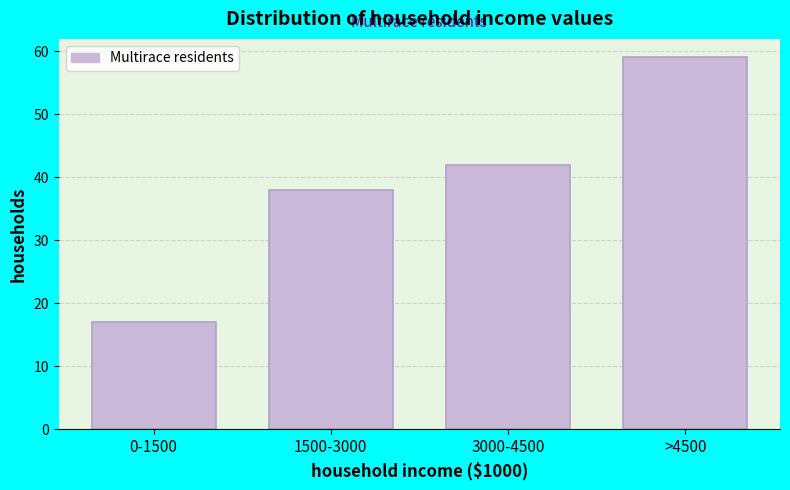

Reading left to right, transcribe all the data shown in this chart.

17	38	42	59